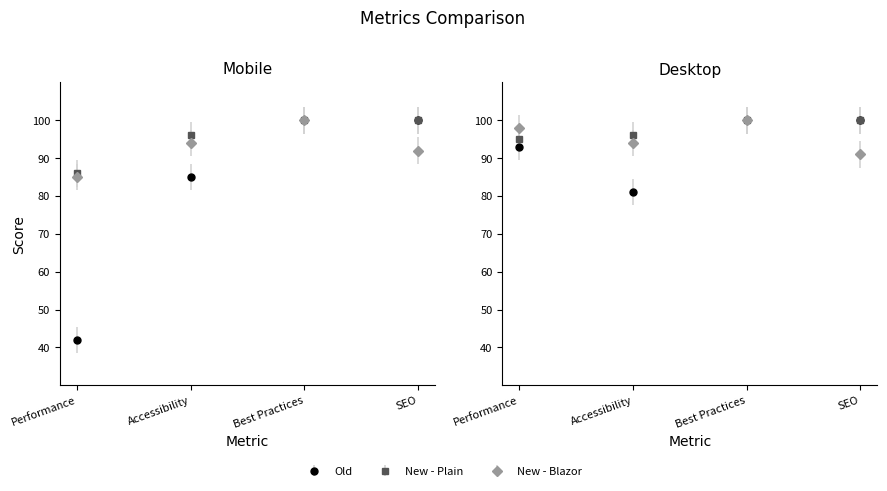

Rank the series by their average value, from lowest to highest.

Old, New - Blazor, New - Plain